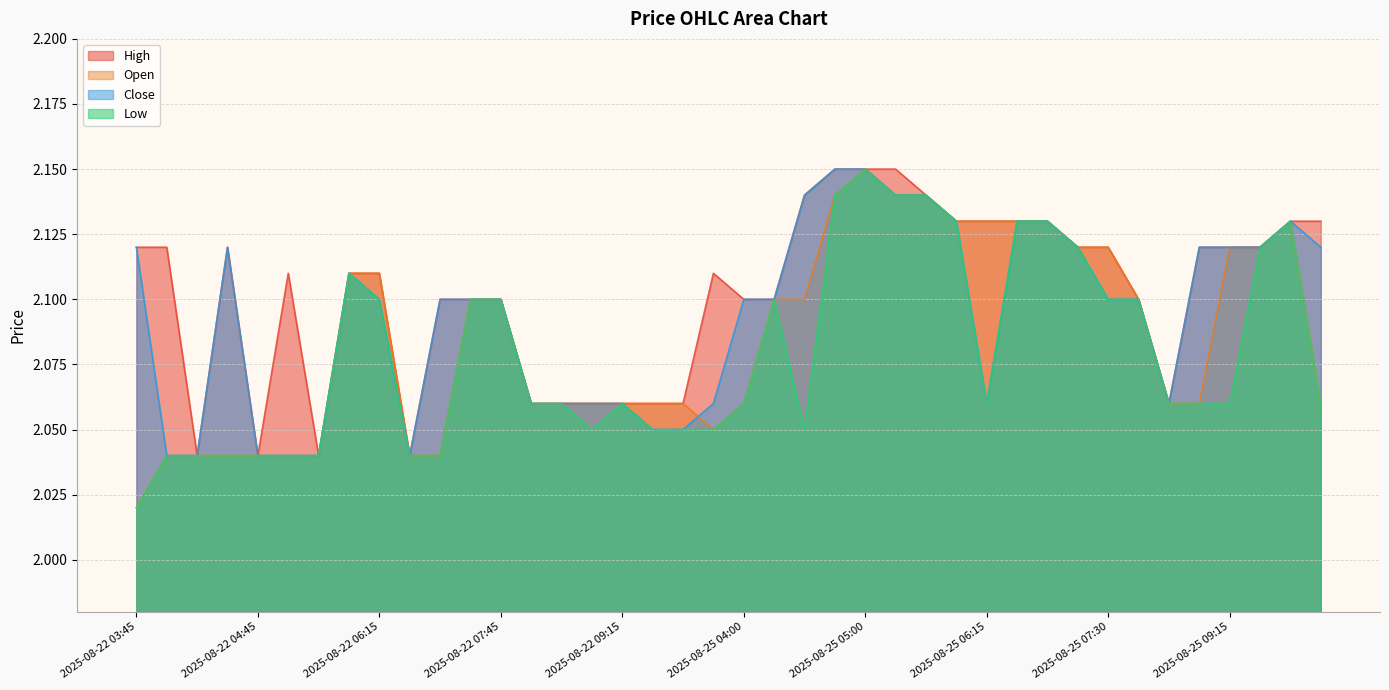

What value does the Close series have at 2025-08-22 07:15?

2.1